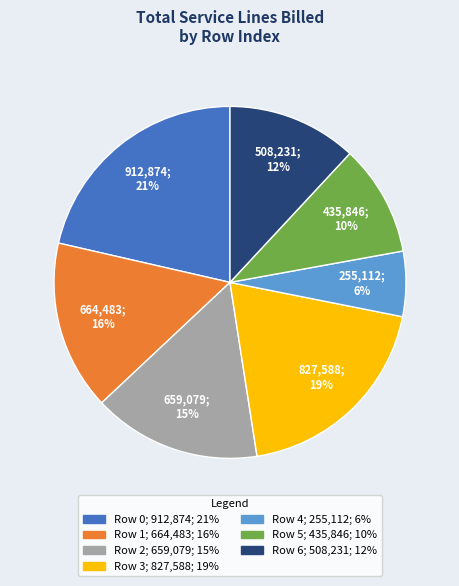

What is the ratio of the value at Row 3 to the value at Row 0?

0.9